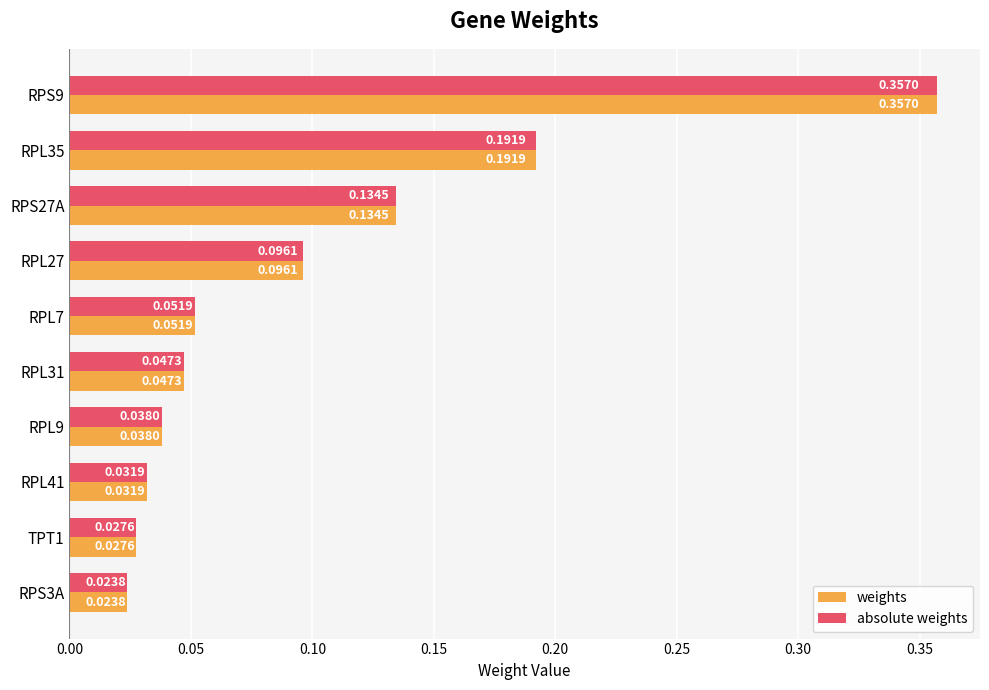

Is the value of absolute weights at RPL41 greater than the value of weights at RPL27?

No